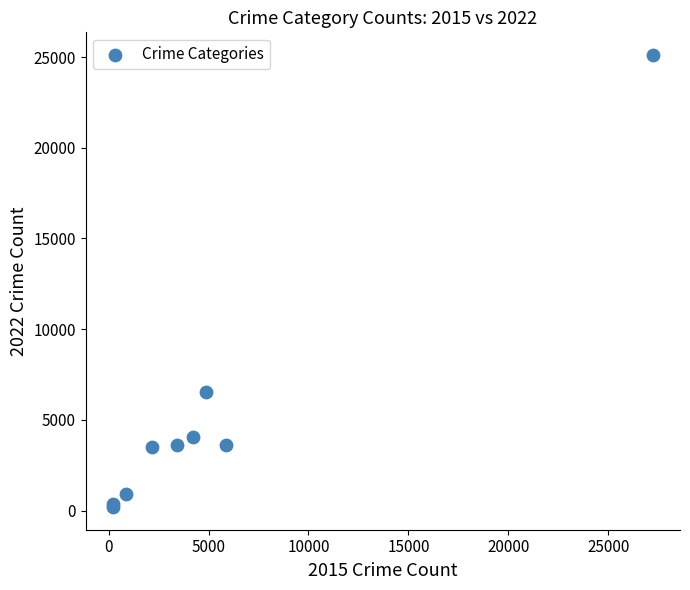

What Y value in the scatter plot is closest to 12656?

6560